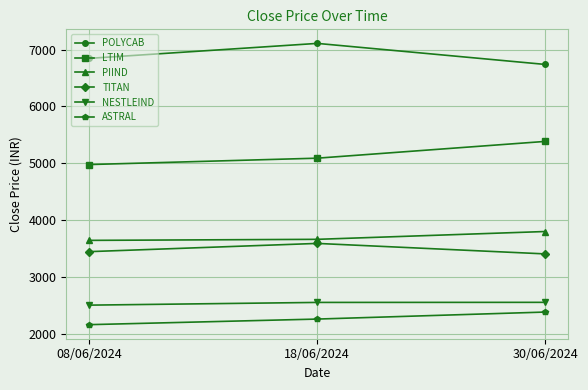

At how many categories does at least one series exceed 6331?

3